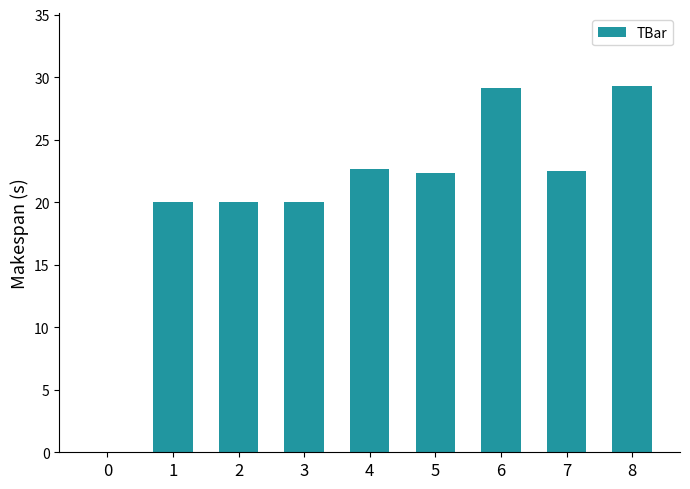

What is the greatest value displayed?

29.3